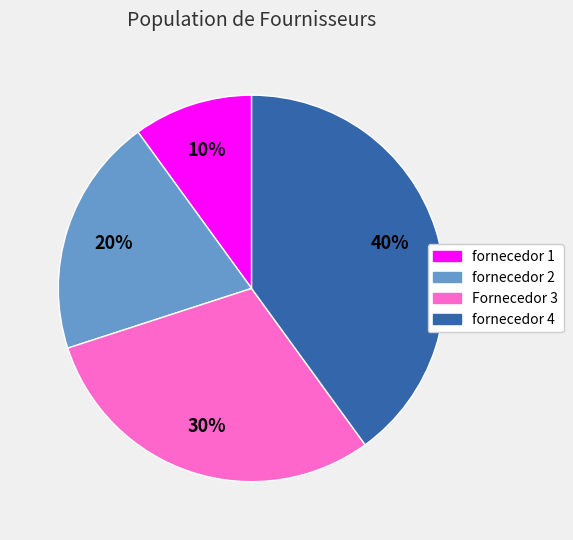

To the nearest percent, what is the difference between the fornecedor 2 and fornecedor 4 slice percentages?

20%